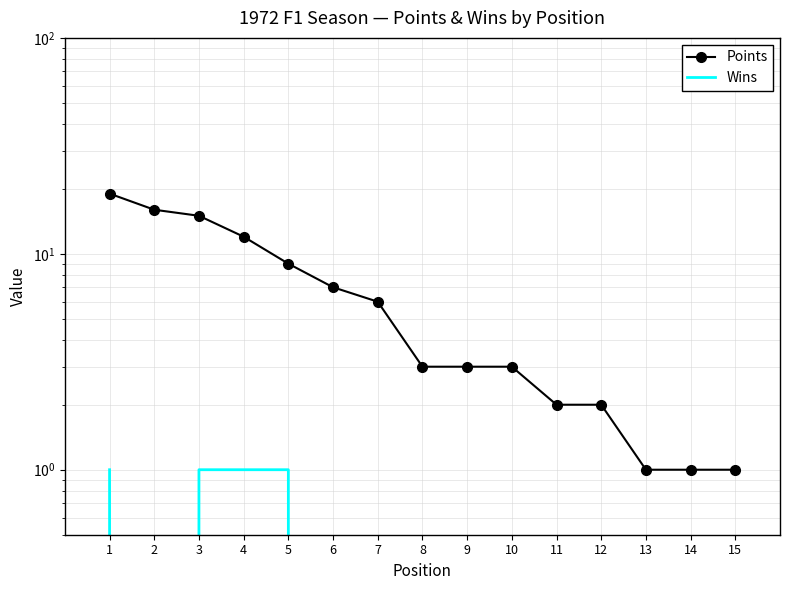

True or false: Points has more than 2 interior local peaks.

False